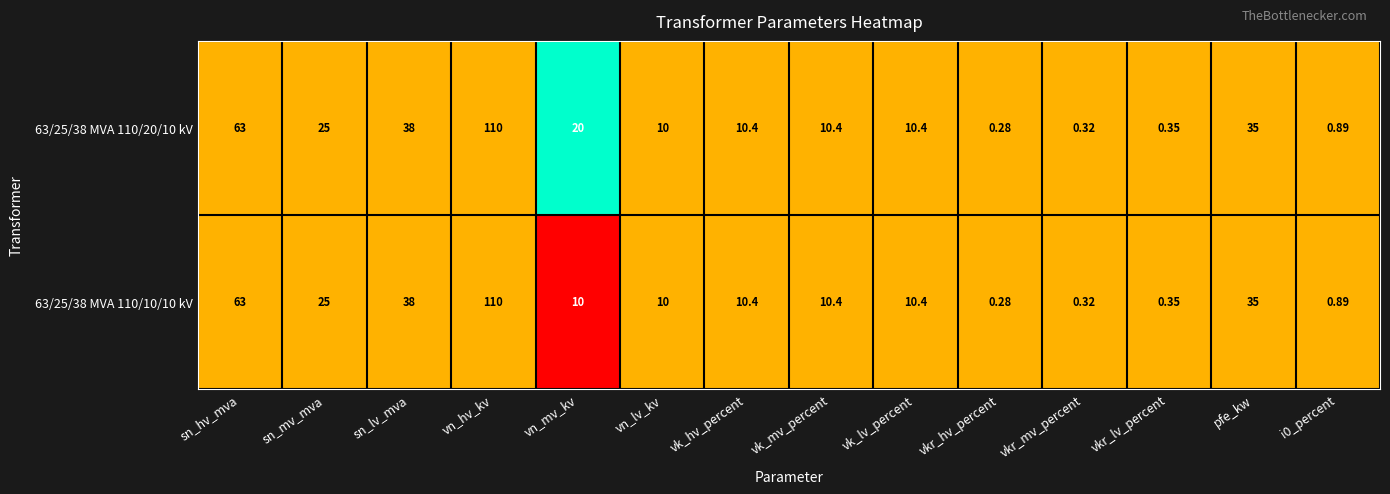

Where is 63/25/38 MVA 110/10/10 kV nearest to the value 55?

sn_hv_mva